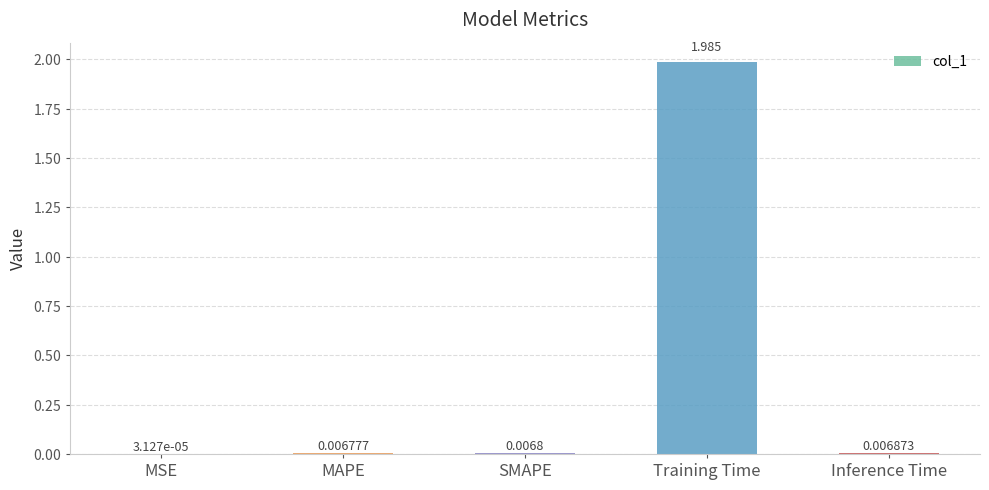

Which has a higher value, SMAPE or MSE?

SMAPE